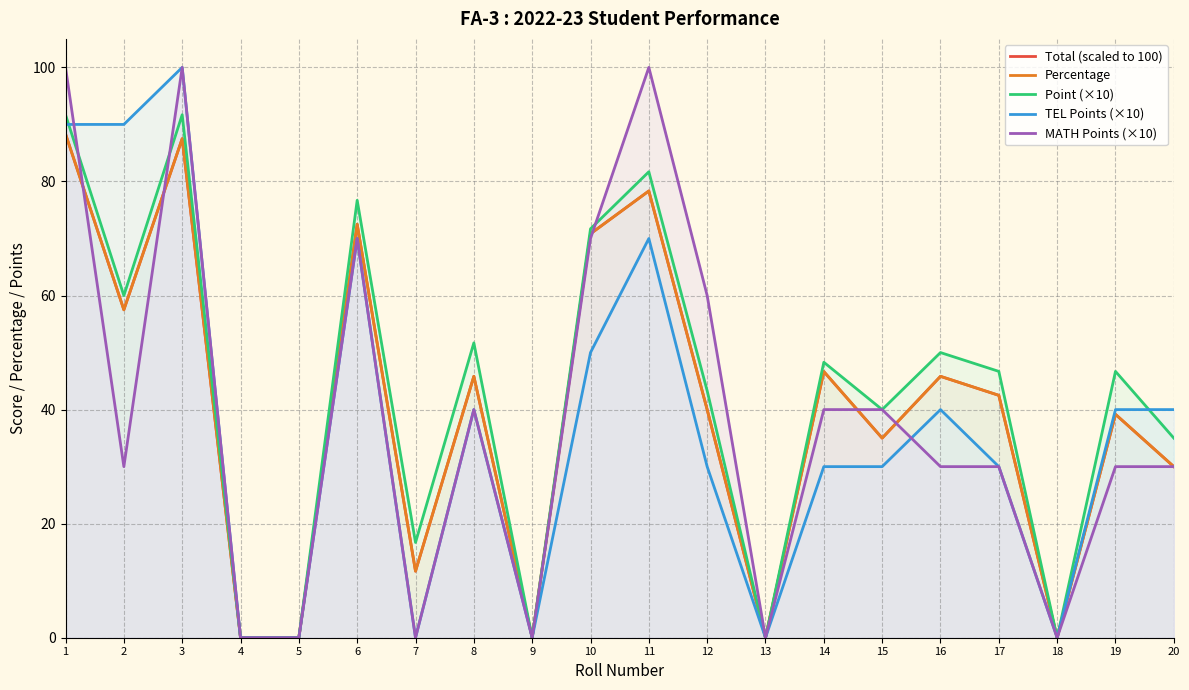

True or false: TEL Points (×10) and Total (scaled to 100) intersect in this chart.

False